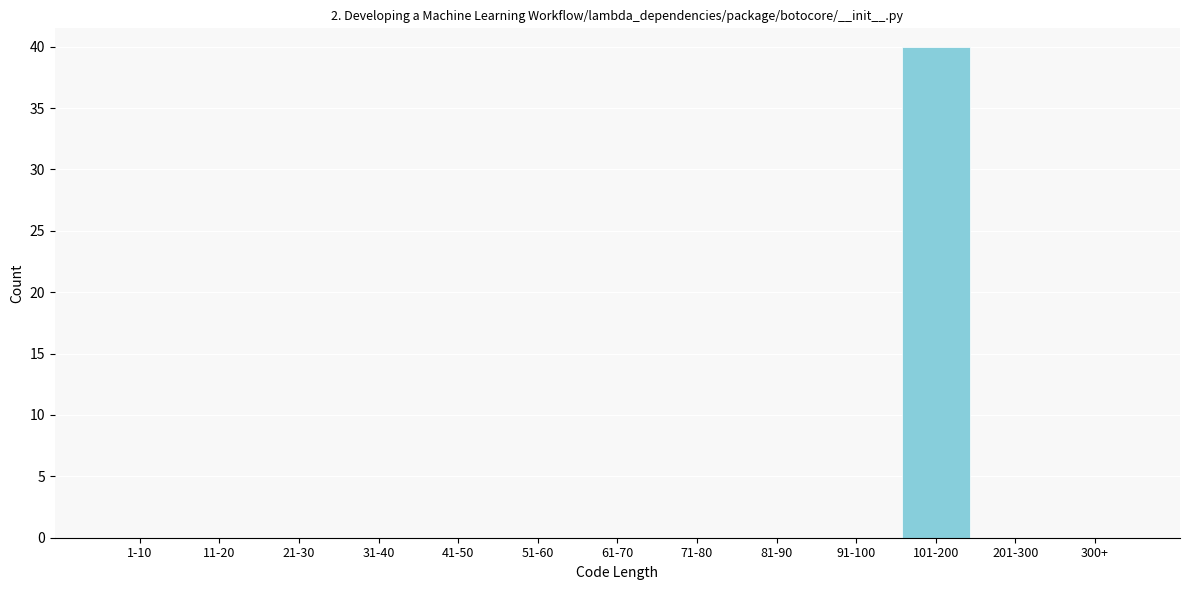

Reading left to right, list all the values displayed in this chart.

1-10=0	11-20=0	21-30=0	31-40=0	41-50=0	51-60=0	61-70=0	71-80=0	81-90=0	91-100=0	101-200=40	201-300=0	300+=0